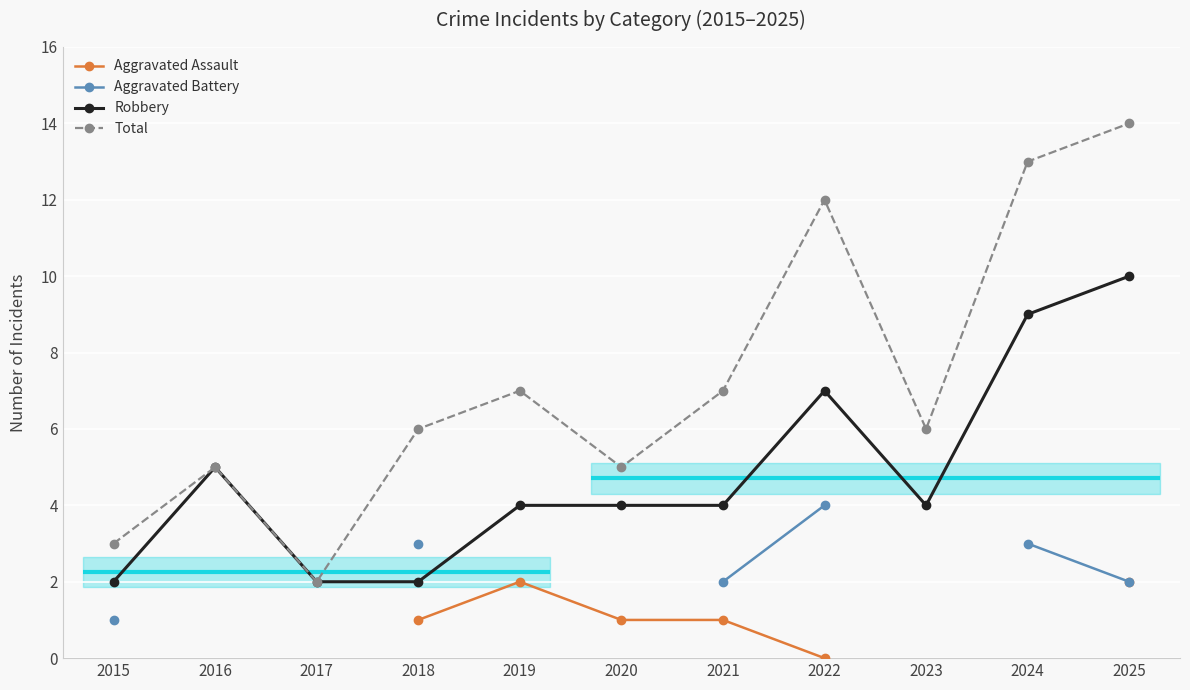

True or false: Robbery has more than 1 points higher than both neighbors.

True